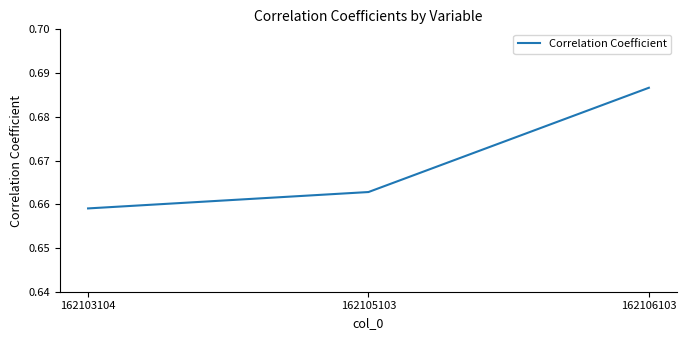

What is the sum of all values?

2.0